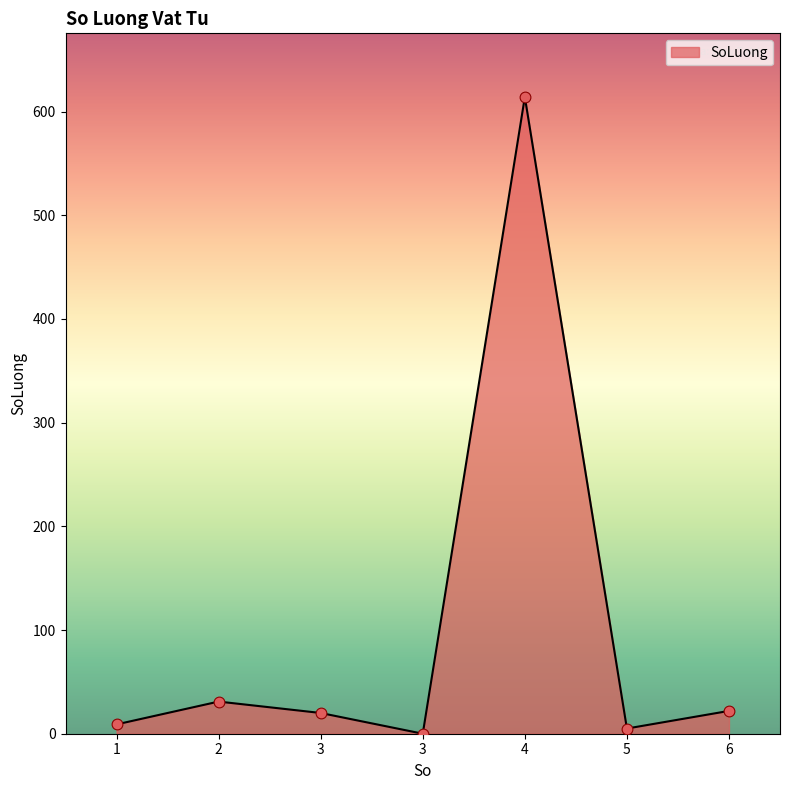

How many lines are shown in the chart?

1